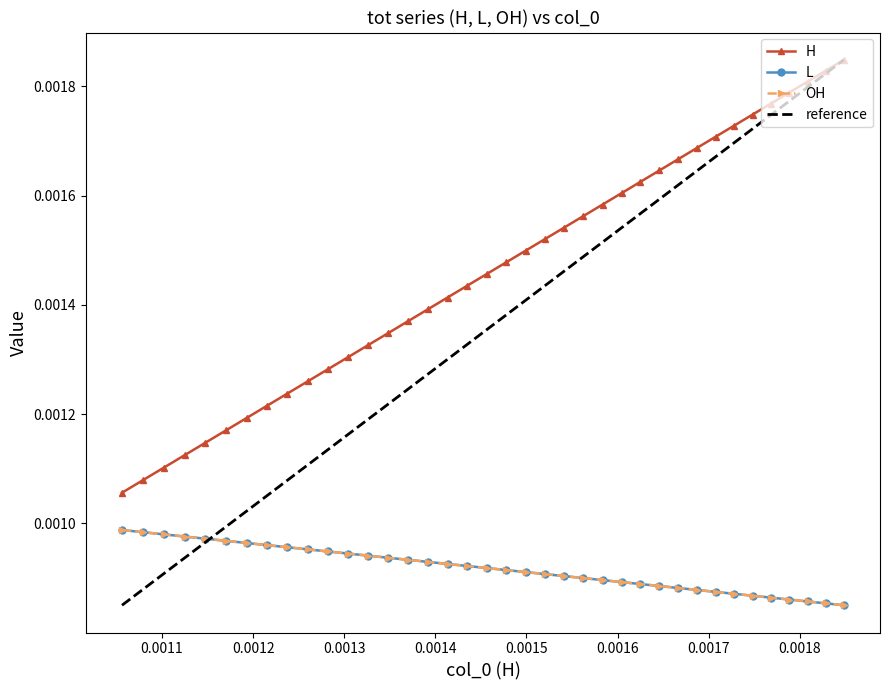

True or false: H has more than 1 interior local peaks.

False